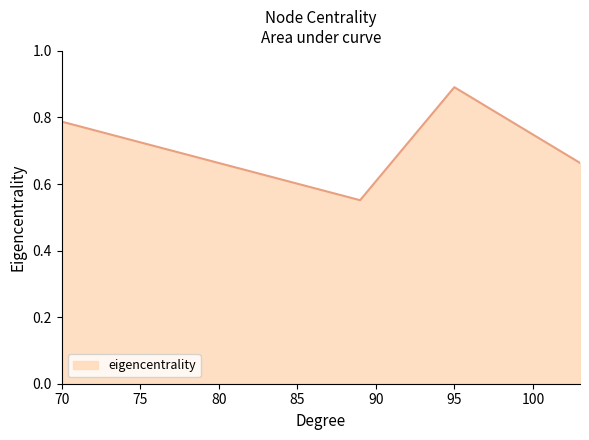

Count the values in the range 0 to 1.

4